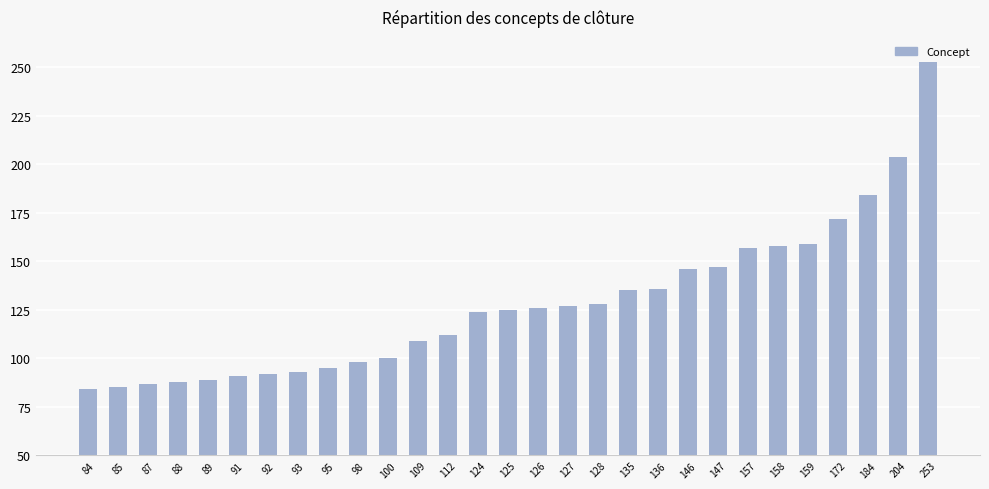

How many data points are less than 125?

14